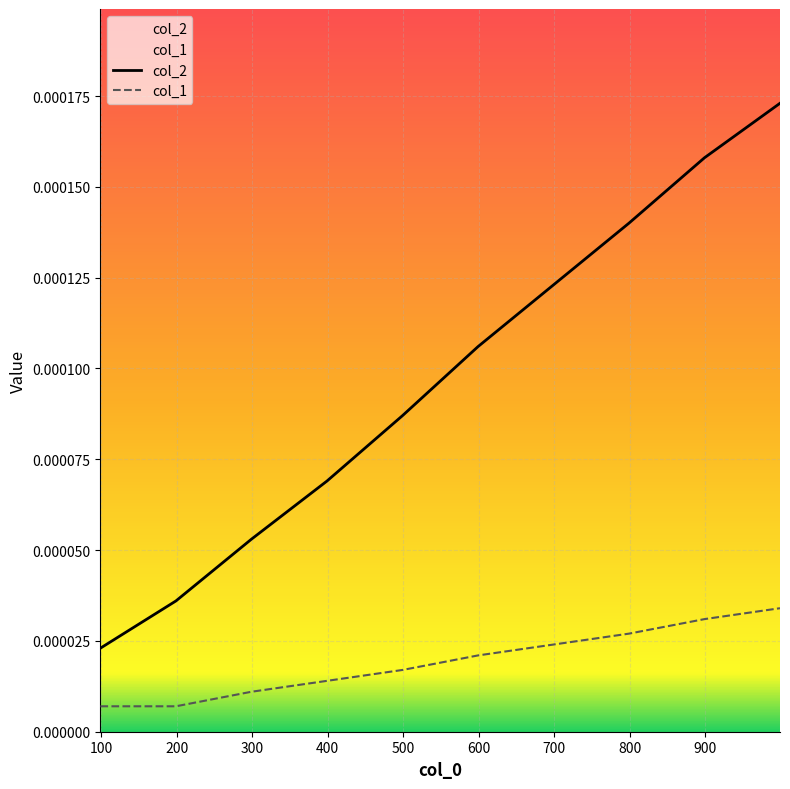

List the series in order of their peak value, highest first.

col_2, col_1